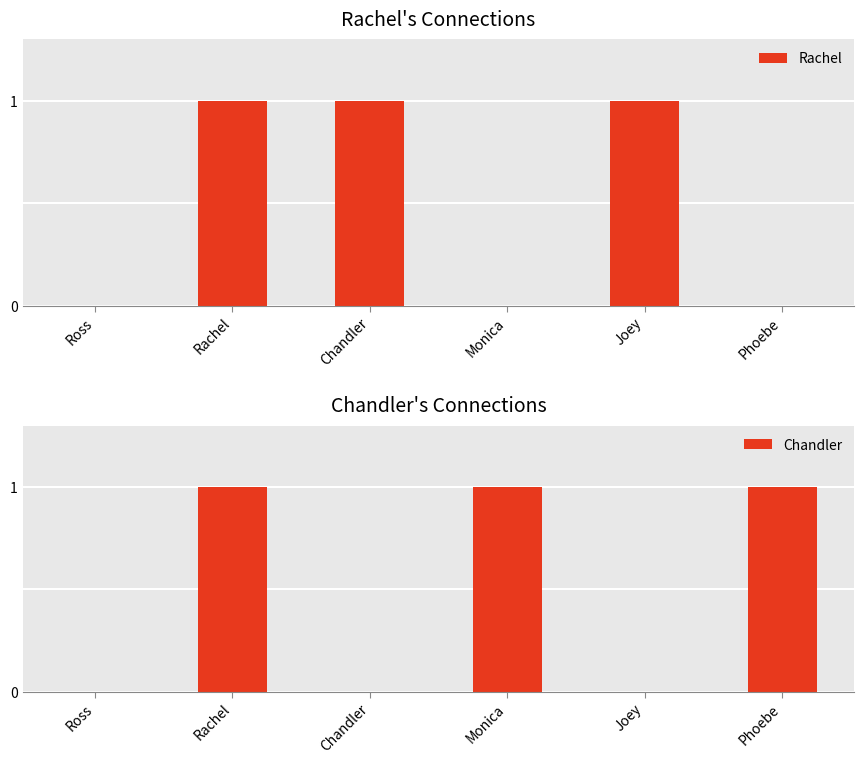

The value of Chandler at Phoebe is 1. True or false?

True